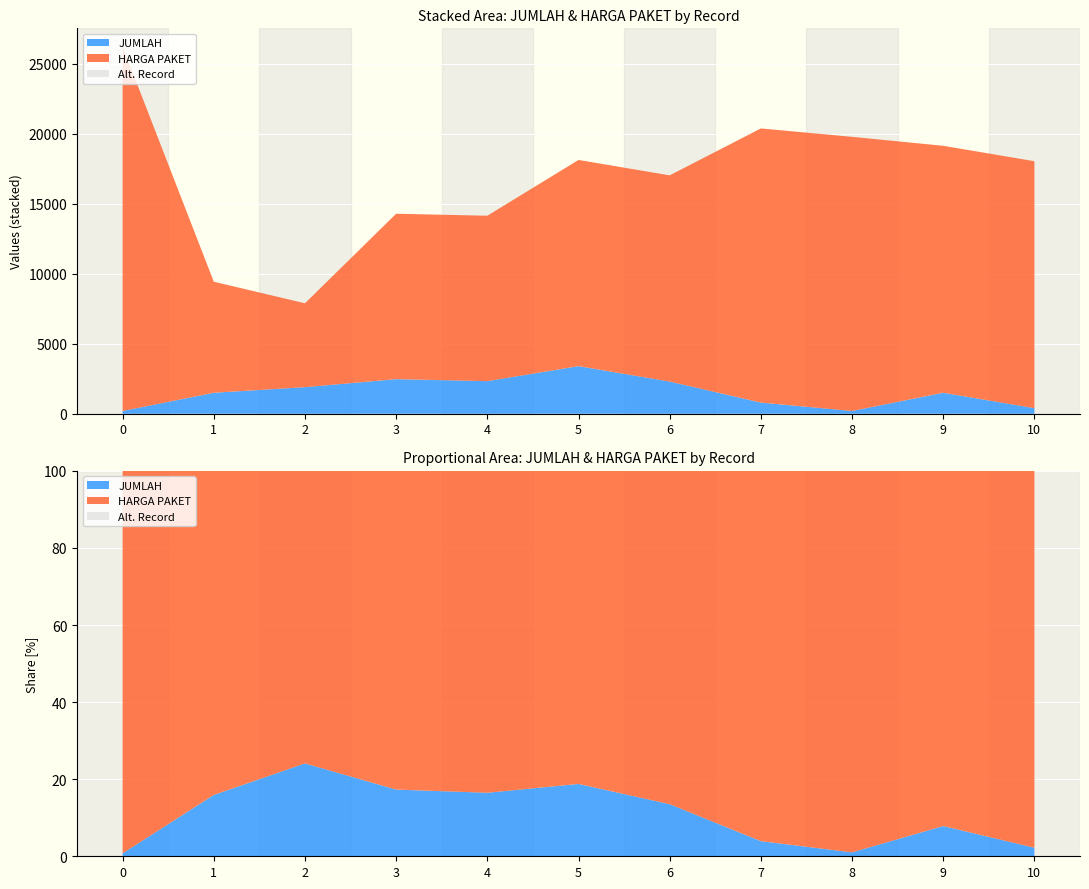

Reading left to right, what are all the values shown in this chart?

JUMLAH: 0=200	1=1500	2=1900	3=2471	4=2329	5=3400	6=2300	7=800	8=200	9=1500	10=400
HARGA PAKET: 0=26000	1=7926	2=5986	3=11806	4=11806	5=14716	6=14716	7=19566	8=19566	9=17626	10=17626